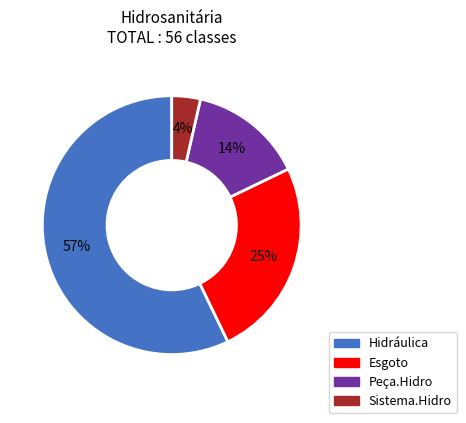

Is it true that Esgoto is 25% of the pie?

True